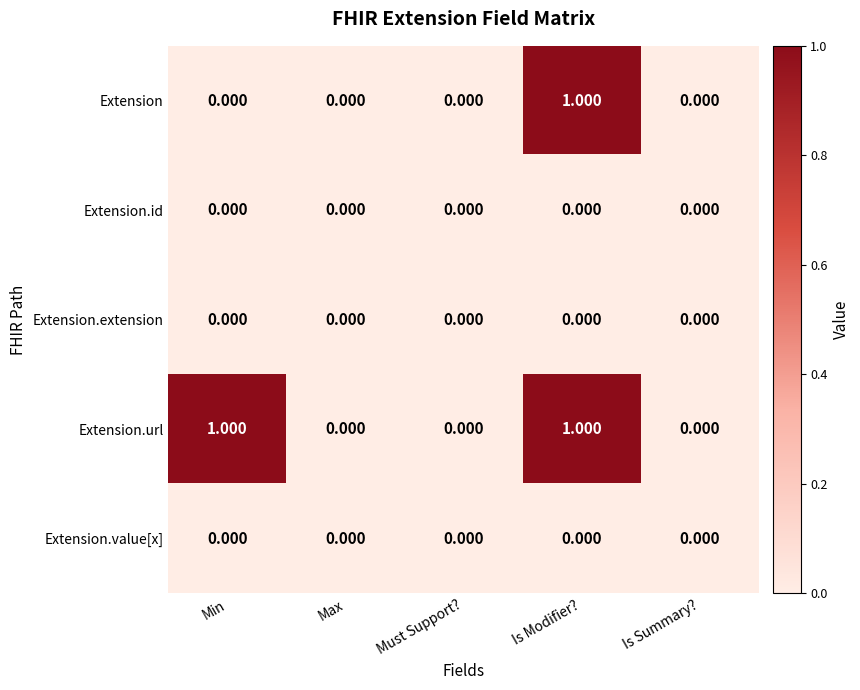

At which category is the sum across all series the highest?

Is Modifier?